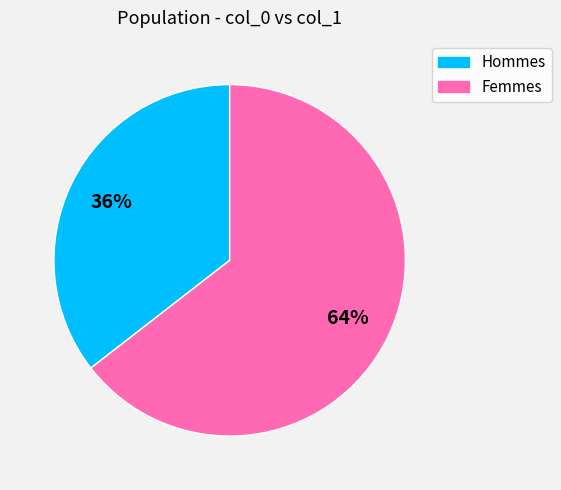

What percentage is the Femmes slice, to the nearest percent?

64%